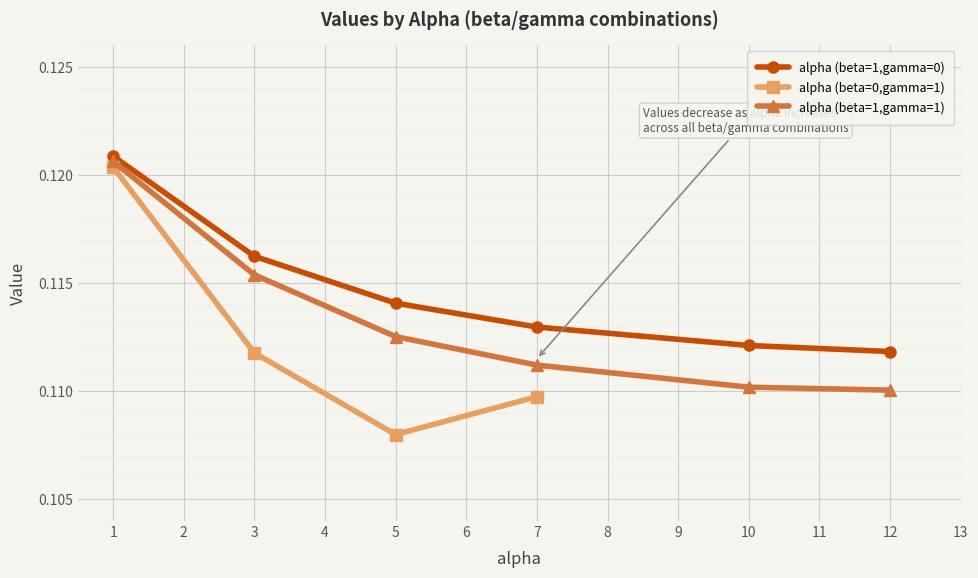

True or false: alpha (beta=1,gamma=0) has more than 1 interior local peaks.

False